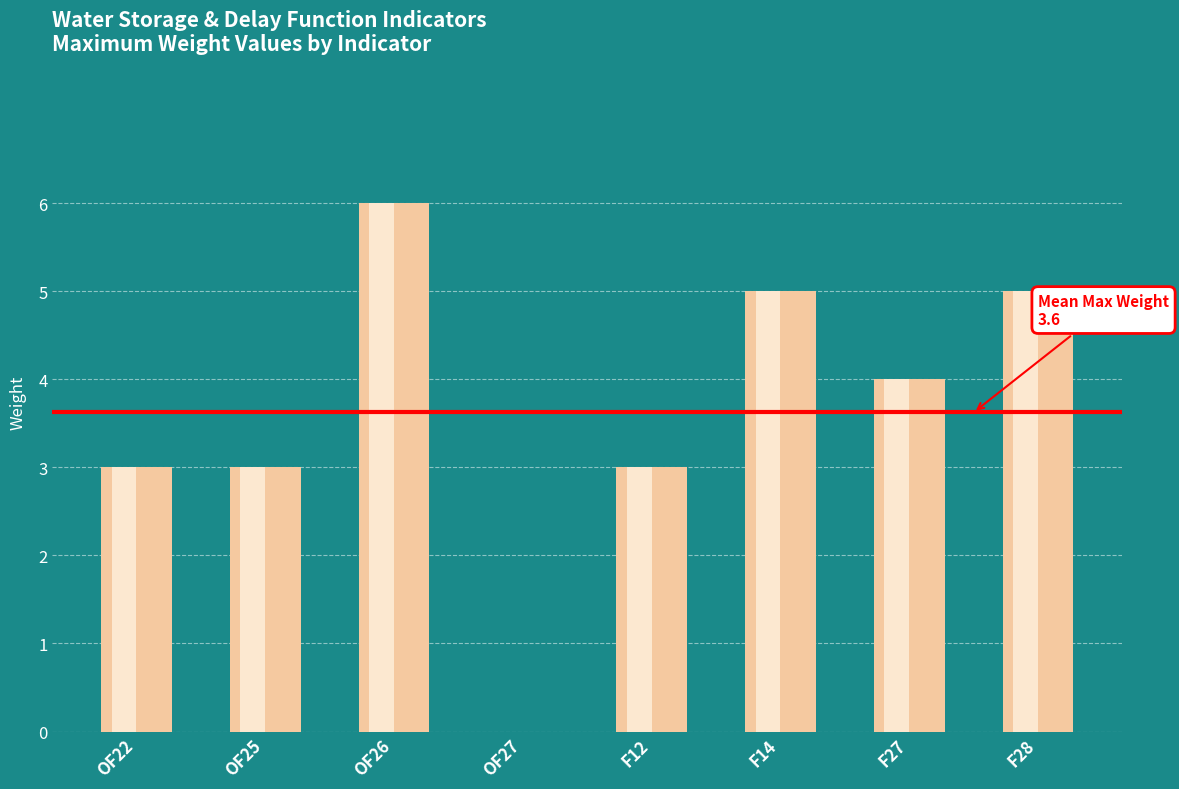

What is the difference between the values at F14 and OF22?

2